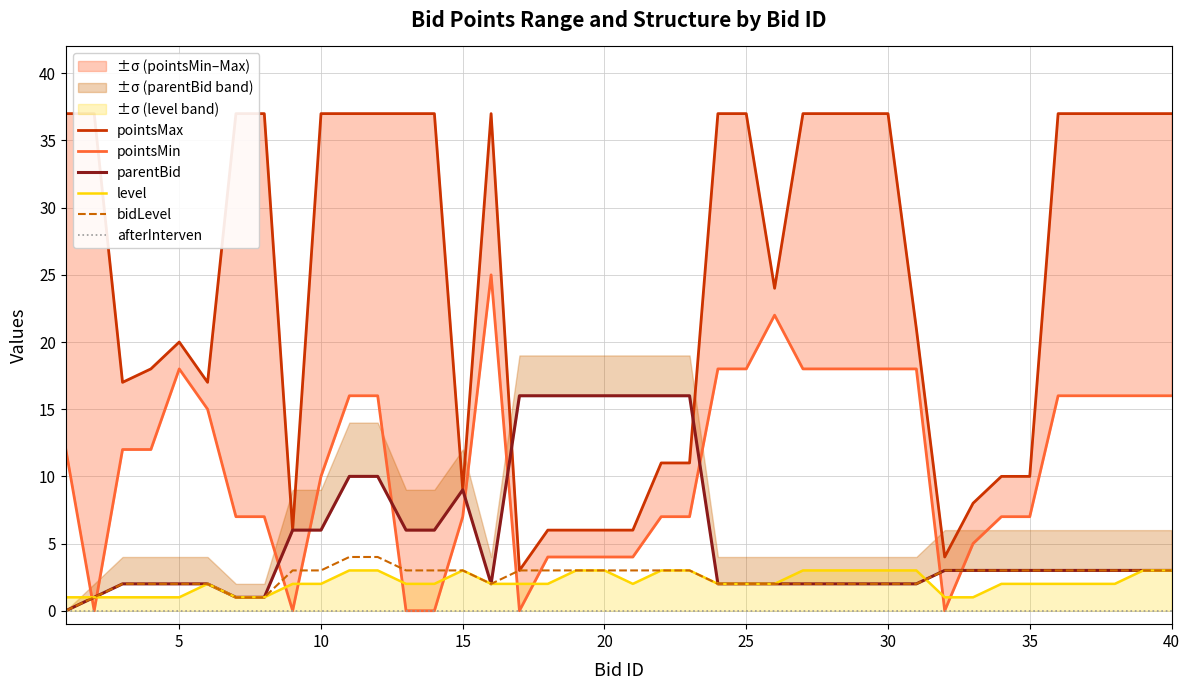

The bidLevel series shows 3 at 20. True or false?

True